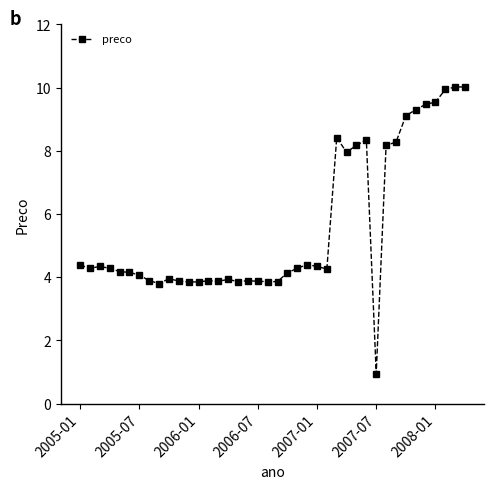

True or false: there are more than 0 points higher than both neighbors.

True